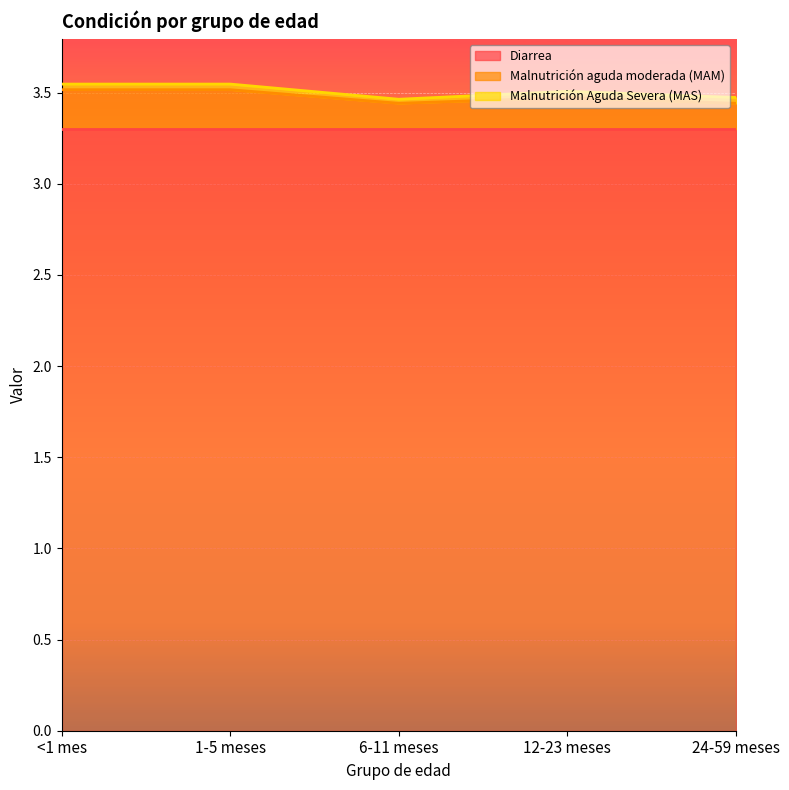

True or false: Diarrea has more than 0 interior local peaks.

False